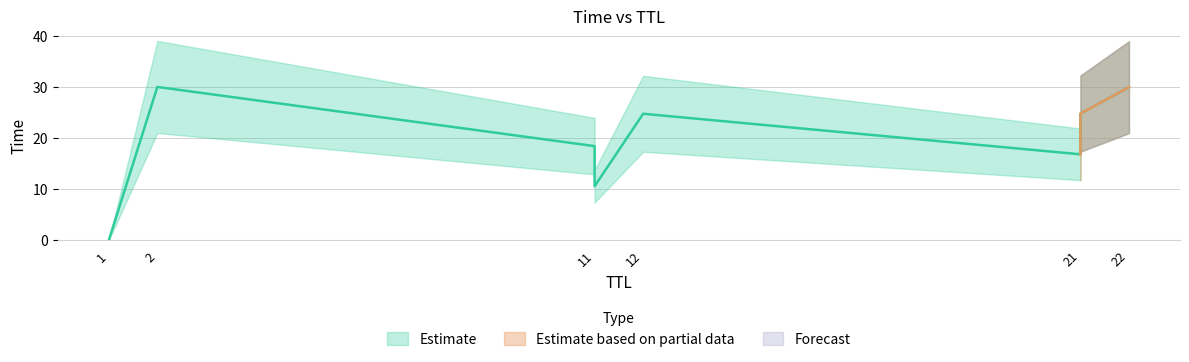

What is the greatest value displayed?

30.0